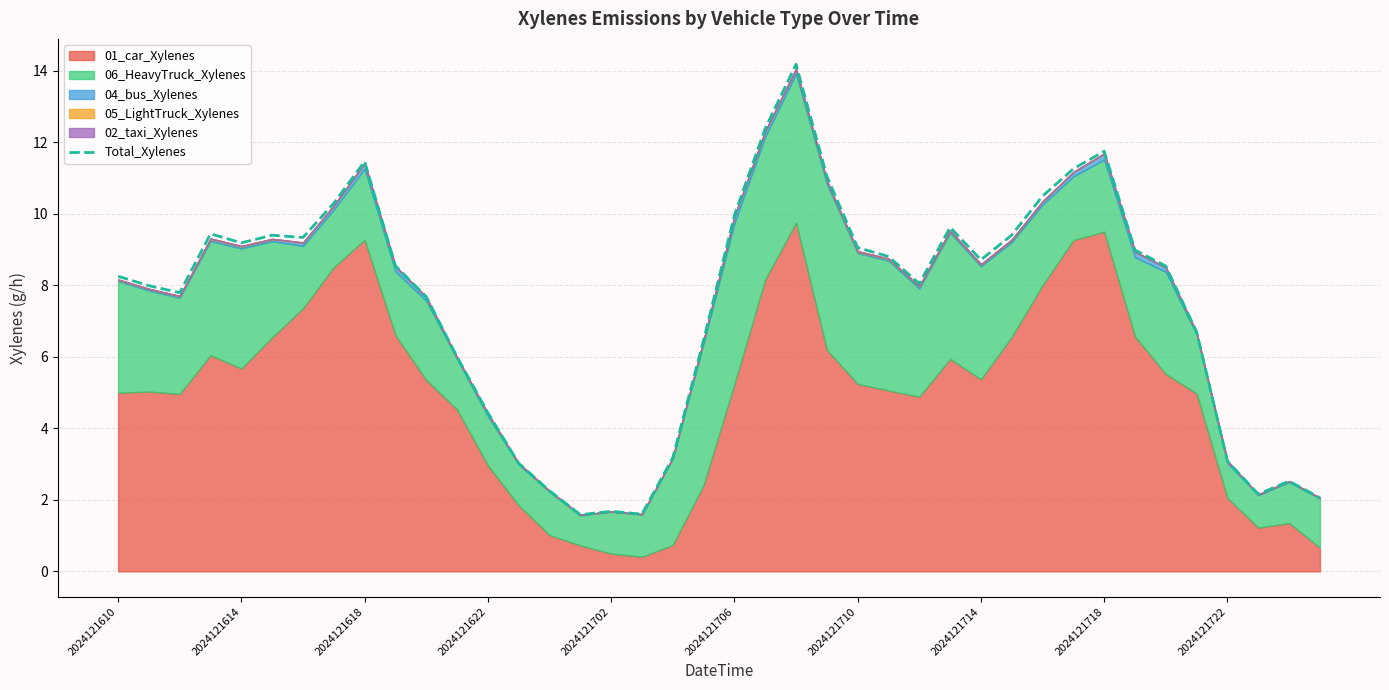

Reading right to left, what are all the values shown in this chart?

2.1	2.5	2.2	3.1	6.7	8.5	9.0	11.7	11.3	10.5	9.4	8.7	9.6	8.0	8.8	9.1	11.1	14.2	12.4	10.0	6.5	3.2	1.6	1.7	1.6	2.3	3.0	4.4	6.0	7.7	8.5	11.5	10.3	9.3	9.4	9.2	9.4	7.8	8.0	8.3